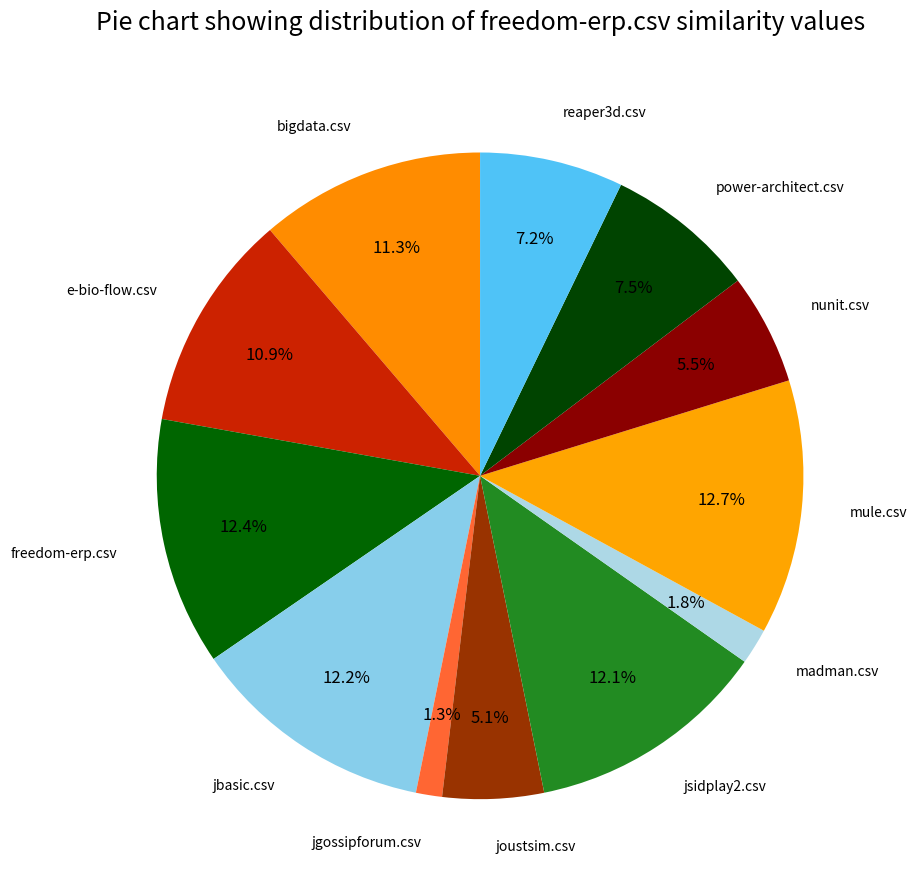

Count the number of slices in the pie.

12